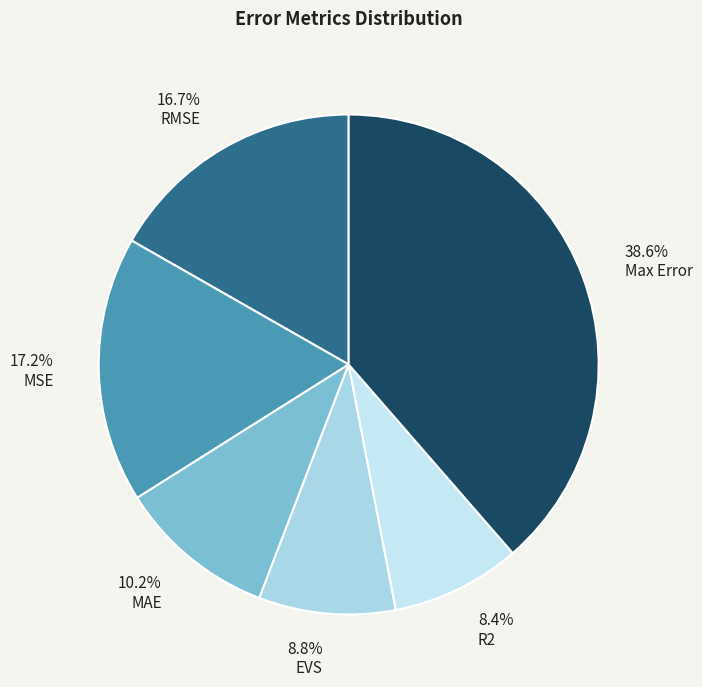

Count the number of slices in the pie.

6